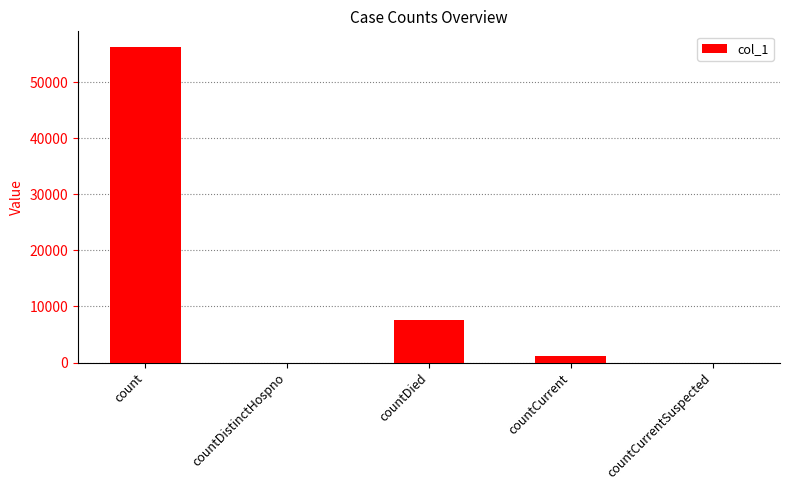

What is the maximum value shown in the chart?

56242